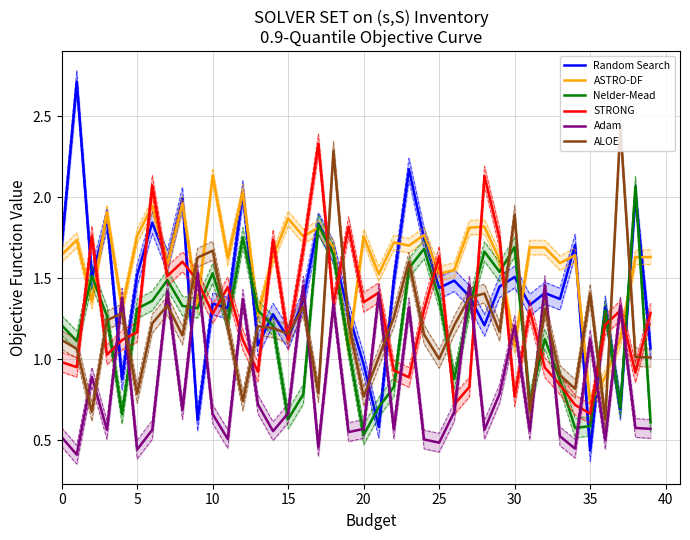

At 32, list the series in order from largest to smallest.

ASTRO-DF, Adam, Random Search, ALOE, Nelder-Mead, STRONG